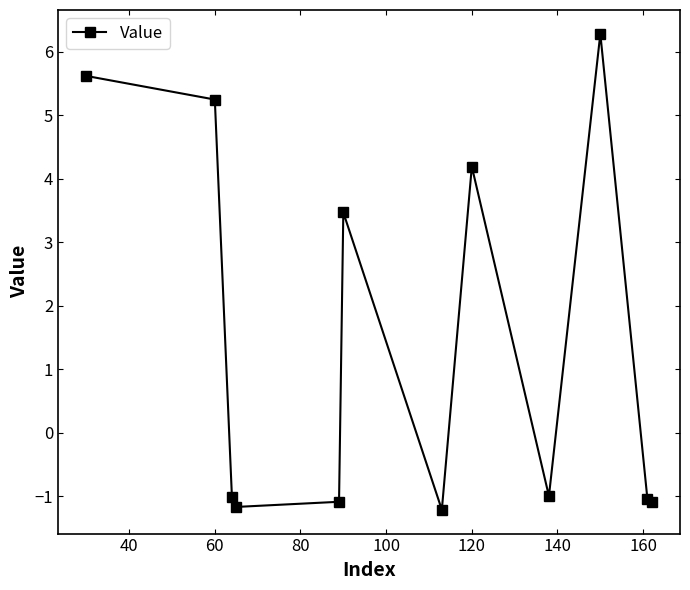

Reading right to left, list all the values displayed in this chart.

-1.1	-1.0	6.3	-1.0	4.2	-1.2	3.5	-1.1	-1.2	-1.0	5.2	5.6